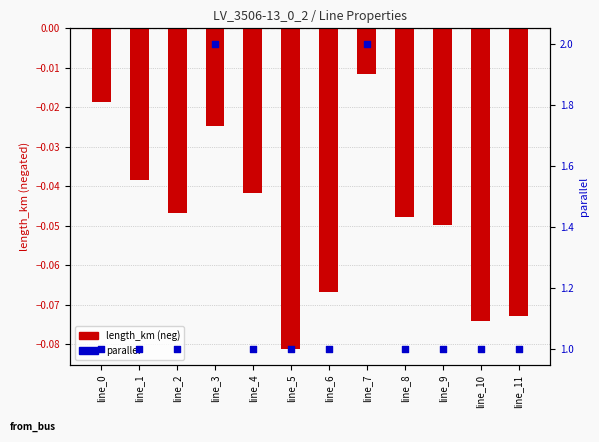

Which series has the largest total across all categories?

parallel